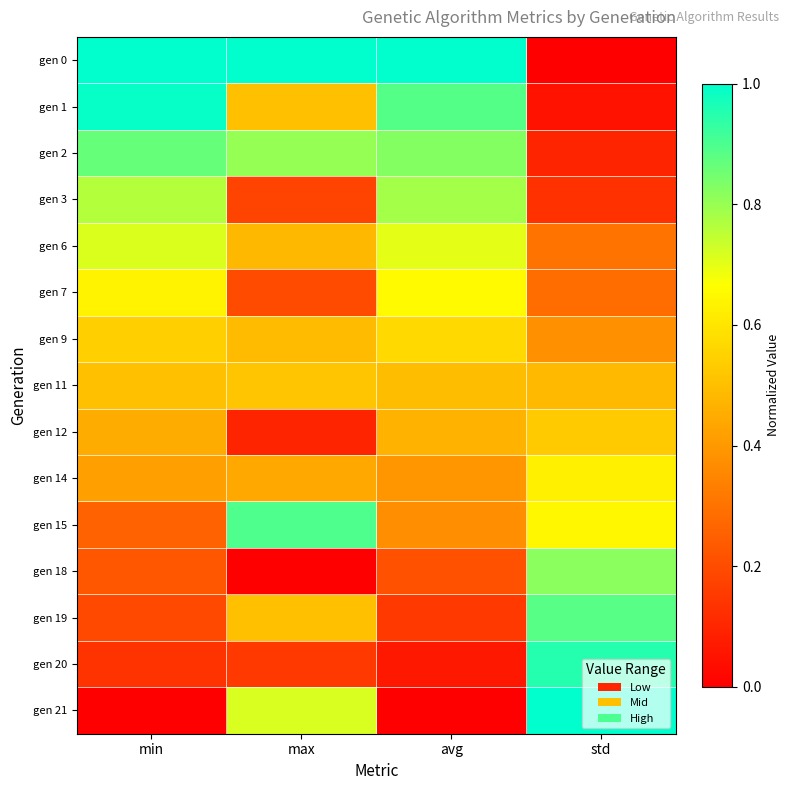

Reading left to right, transcribe all the data shown in this chart.

gen 0: min=1.0	max=1.0	avg=1.0	std=0.0
gen 1: min=1.0	max=0.5	avg=0.9	std=0.1
gen 2: min=0.9	max=0.8	avg=0.8	std=0.1
gen 3: min=0.8	max=0.2	avg=0.8	std=0.1
gen 6: min=0.7	max=0.5	avg=0.7	std=0.3
gen 7: min=0.6	max=0.2	avg=0.7	std=0.3
gen 9: min=0.5	max=0.5	avg=0.6	std=0.4
gen 11: min=0.5	max=0.5	avg=0.5	std=0.5
gen 12: min=0.5	max=0.1	avg=0.5	std=0.5
gen 14: min=0.4	max=0.4	avg=0.4	std=0.6
gen 15: min=0.3	max=0.9	avg=0.4	std=0.6
gen 18: min=0.2	max=0.0	avg=0.2	std=0.8
gen 19: min=0.2	max=0.5	avg=0.2	std=0.9
gen 20: min=0.1	max=0.2	avg=0.1	std=0.9
gen 21: min=0.0	max=0.7	avg=0.0	std=1.0